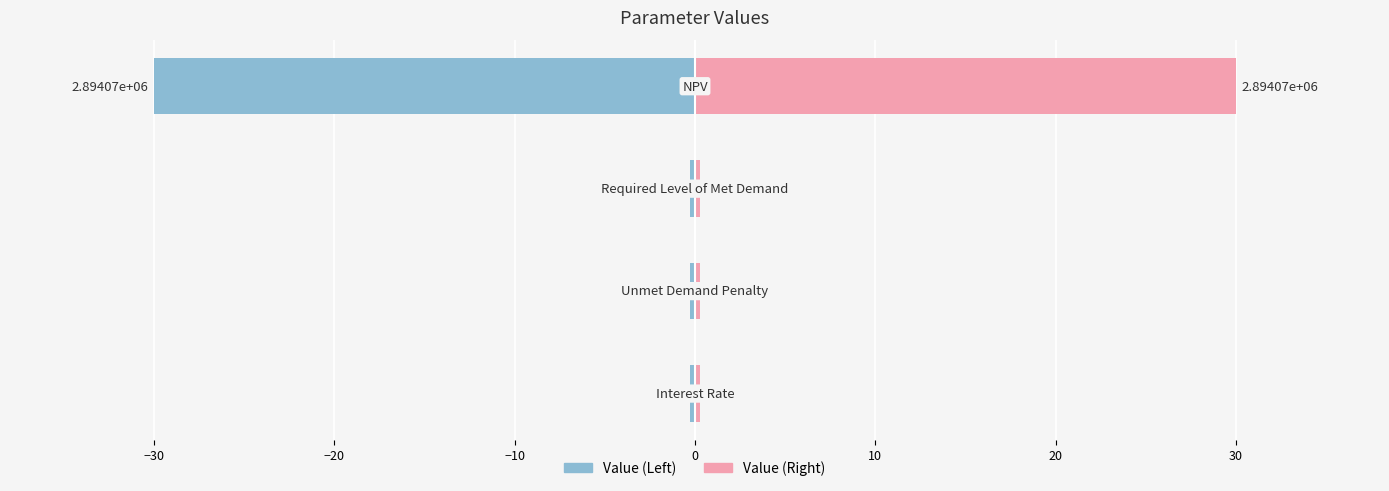

Which series has the largest range (max minus min)?

Value (Left)